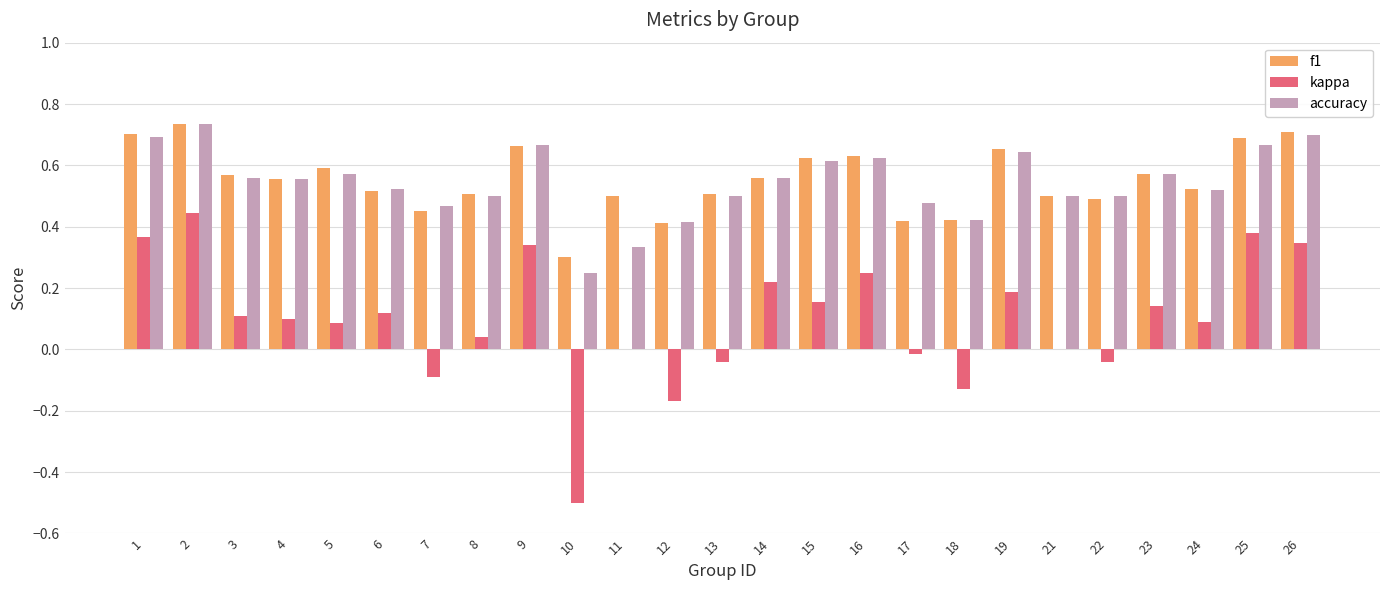

What is the sum of all f1 values?

13.8